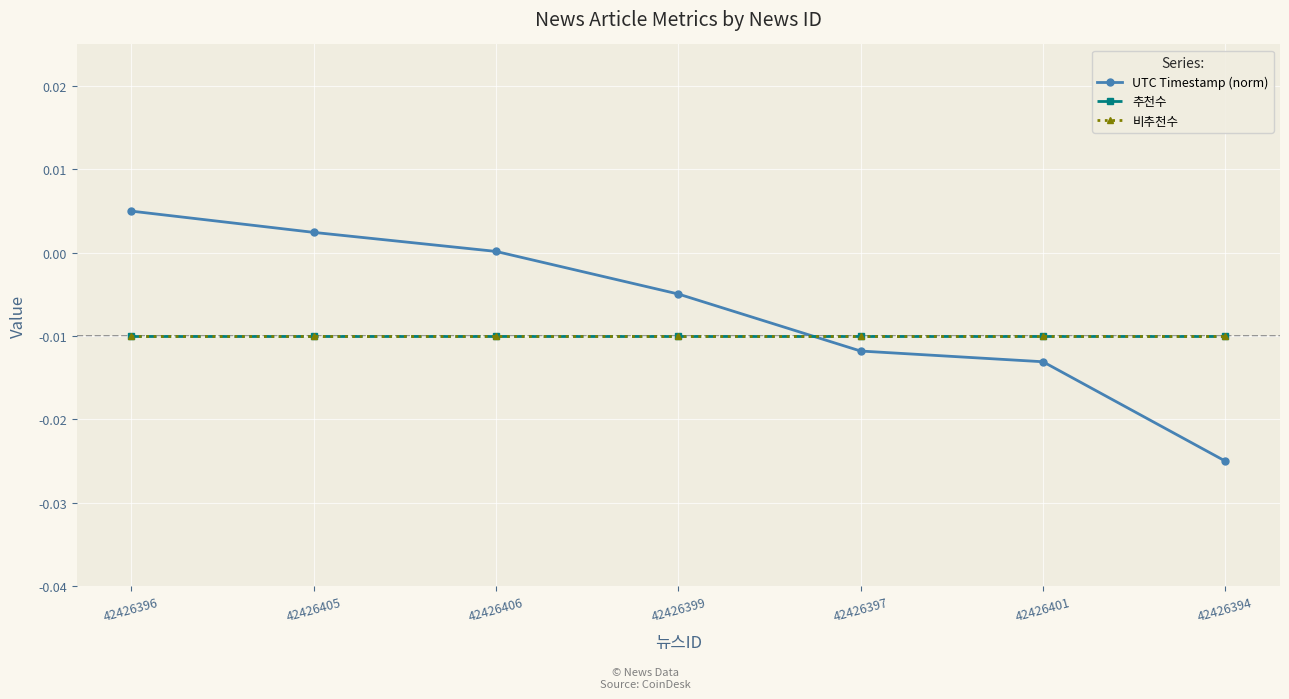

What position from the left is 42426399?

4